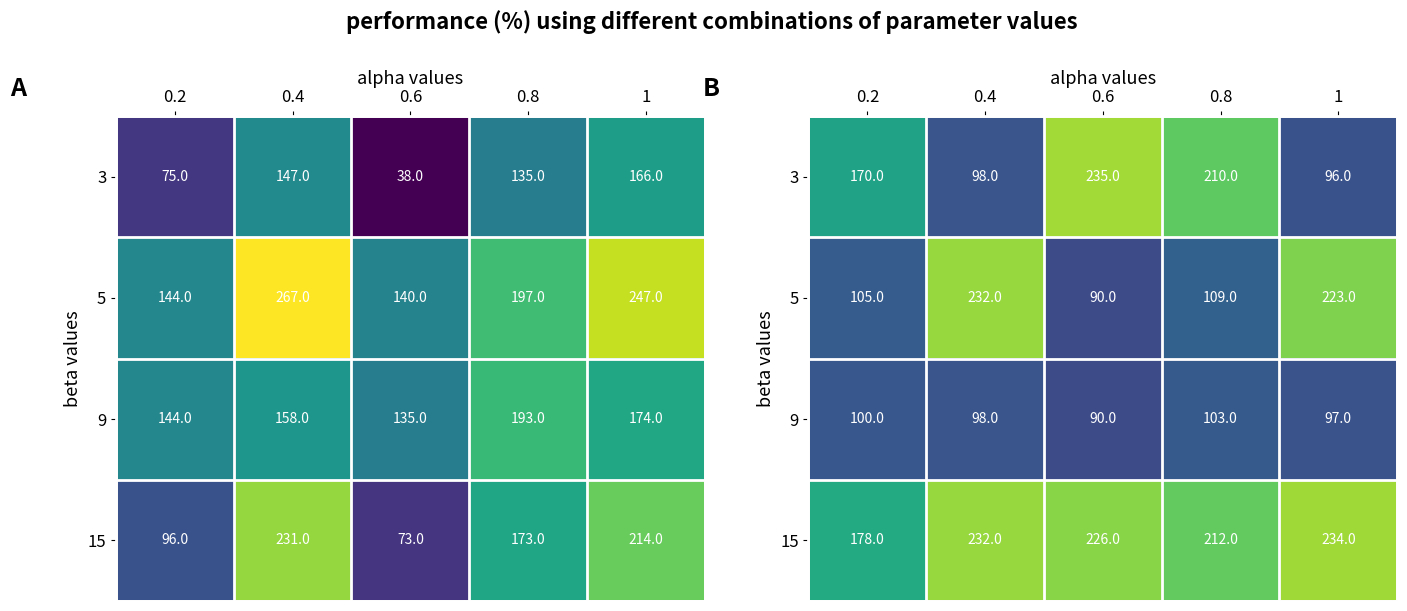

Count the number of categories in the chart.

5